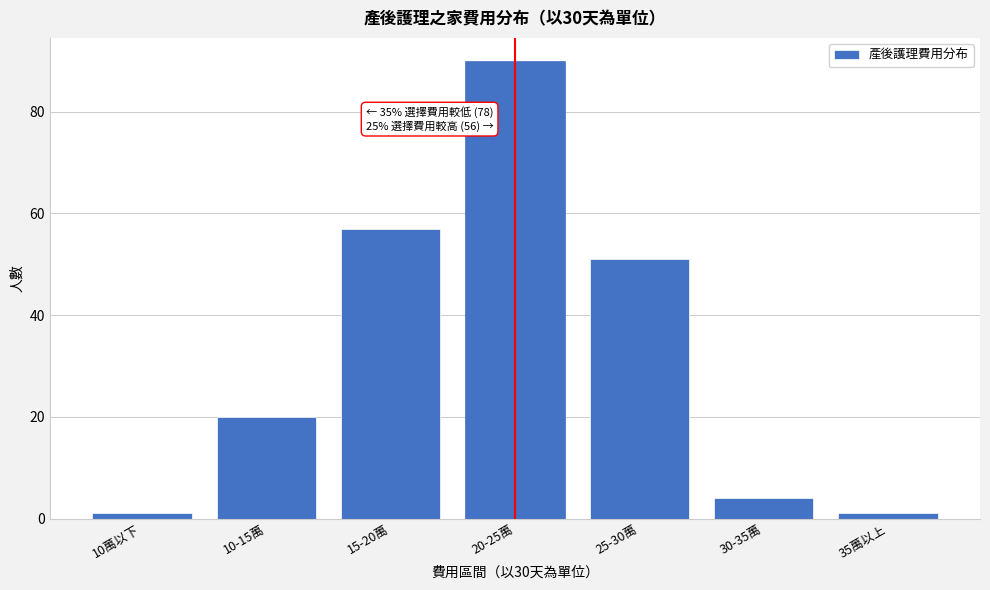

Reading left to right, extract all data points from this chart.

10萬以下=1	10-15萬=20	15-20萬=57	20-25萬=90	25-30萬=51	30-35萬=4	35萬以上=1